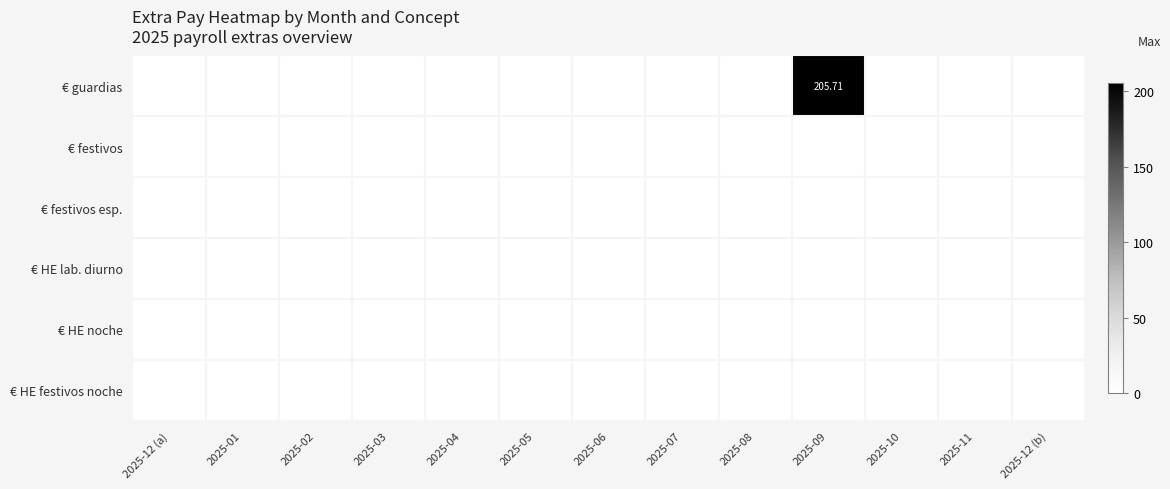

Is the value of € HE festivos noche at 2025-04 greater than the value of € HE noche at 2025-10?

No